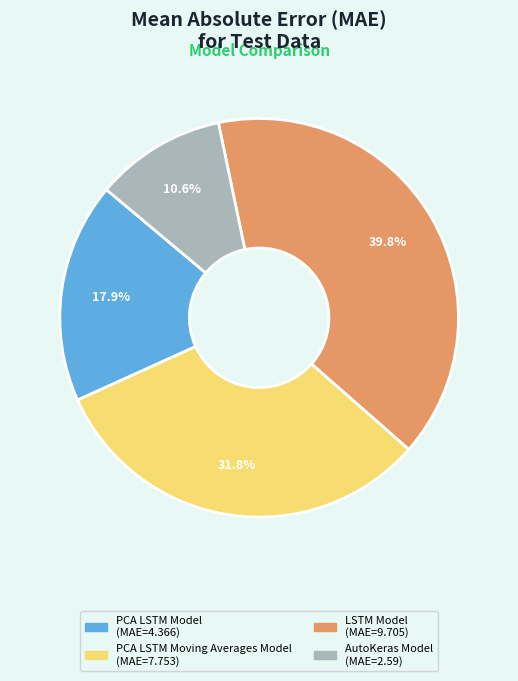

Which category has the smallest portion of the pie?

AutoKeras Model